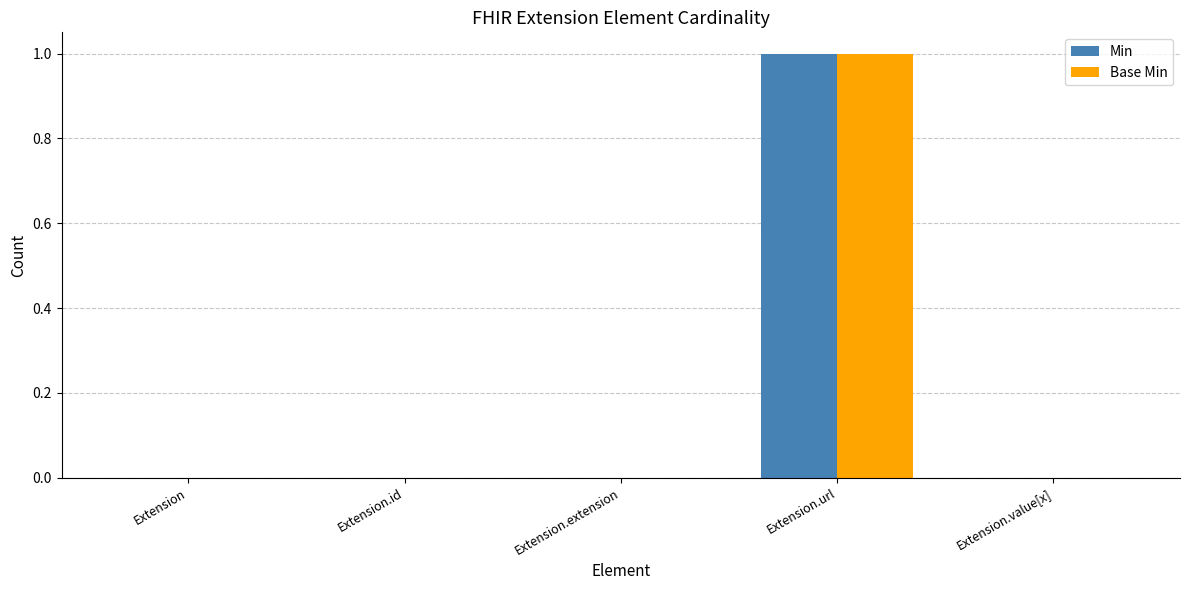

Reading left to right, extract all data points from this chart.

Min: Extension=0	Extension.id=0	Extension.extension=0	Extension.url=1	Extension.value[x]=0
Base Min: Extension=0	Extension.id=0	Extension.extension=0	Extension.url=1	Extension.value[x]=0